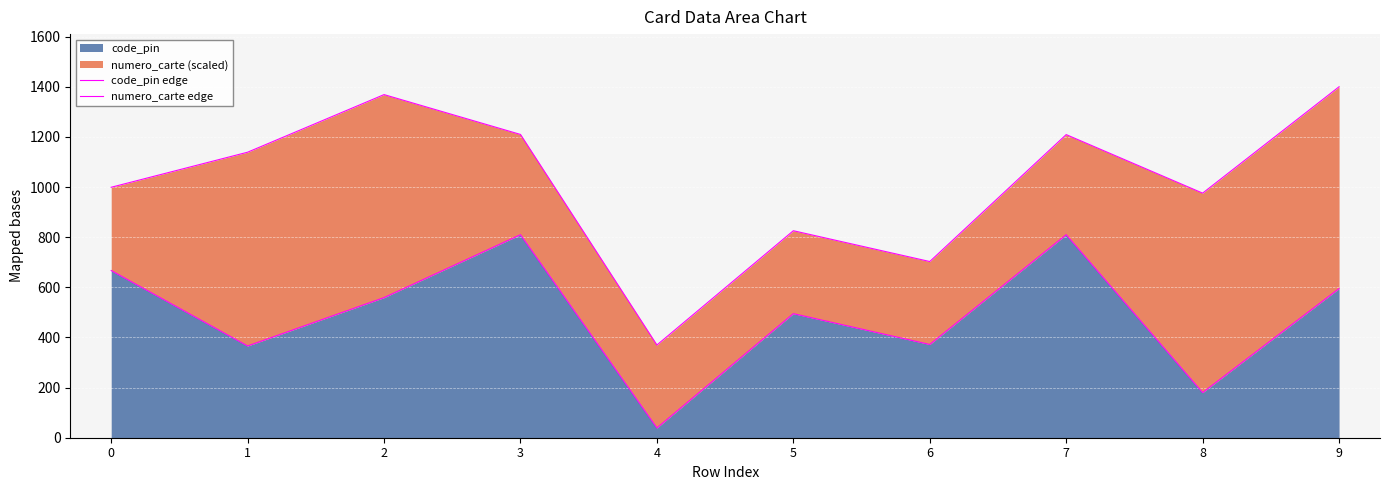

True or false: code_pin edge and numero_carte edge cross at least once.

False